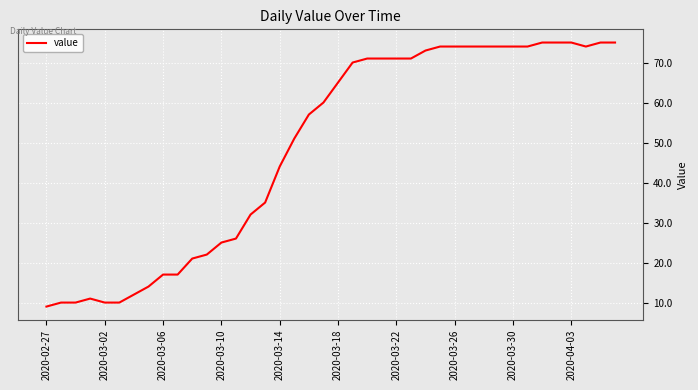

What is the smallest value displayed?

9